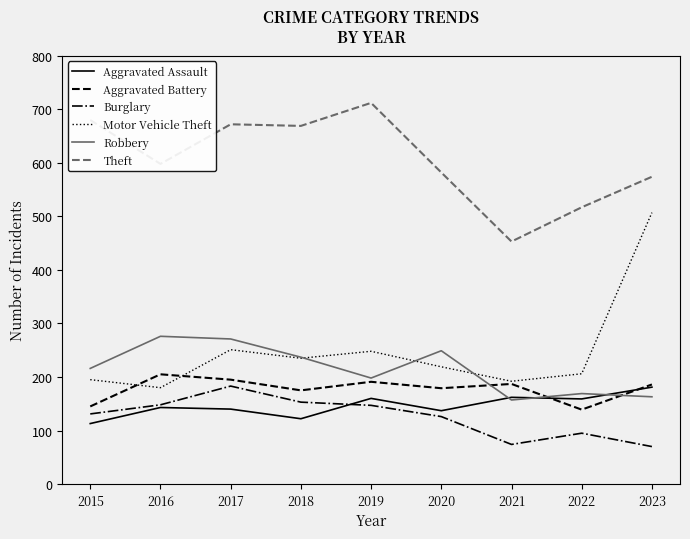

Which series has the largest range (max minus min)?

Motor Vehicle Theft